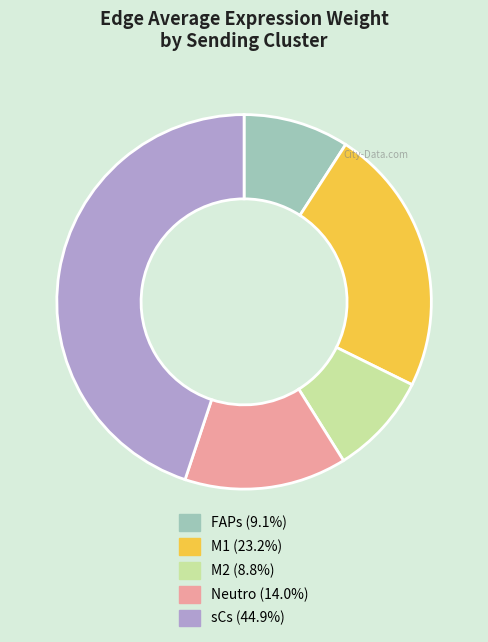

What is the largest slice in the pie chart?

sCs